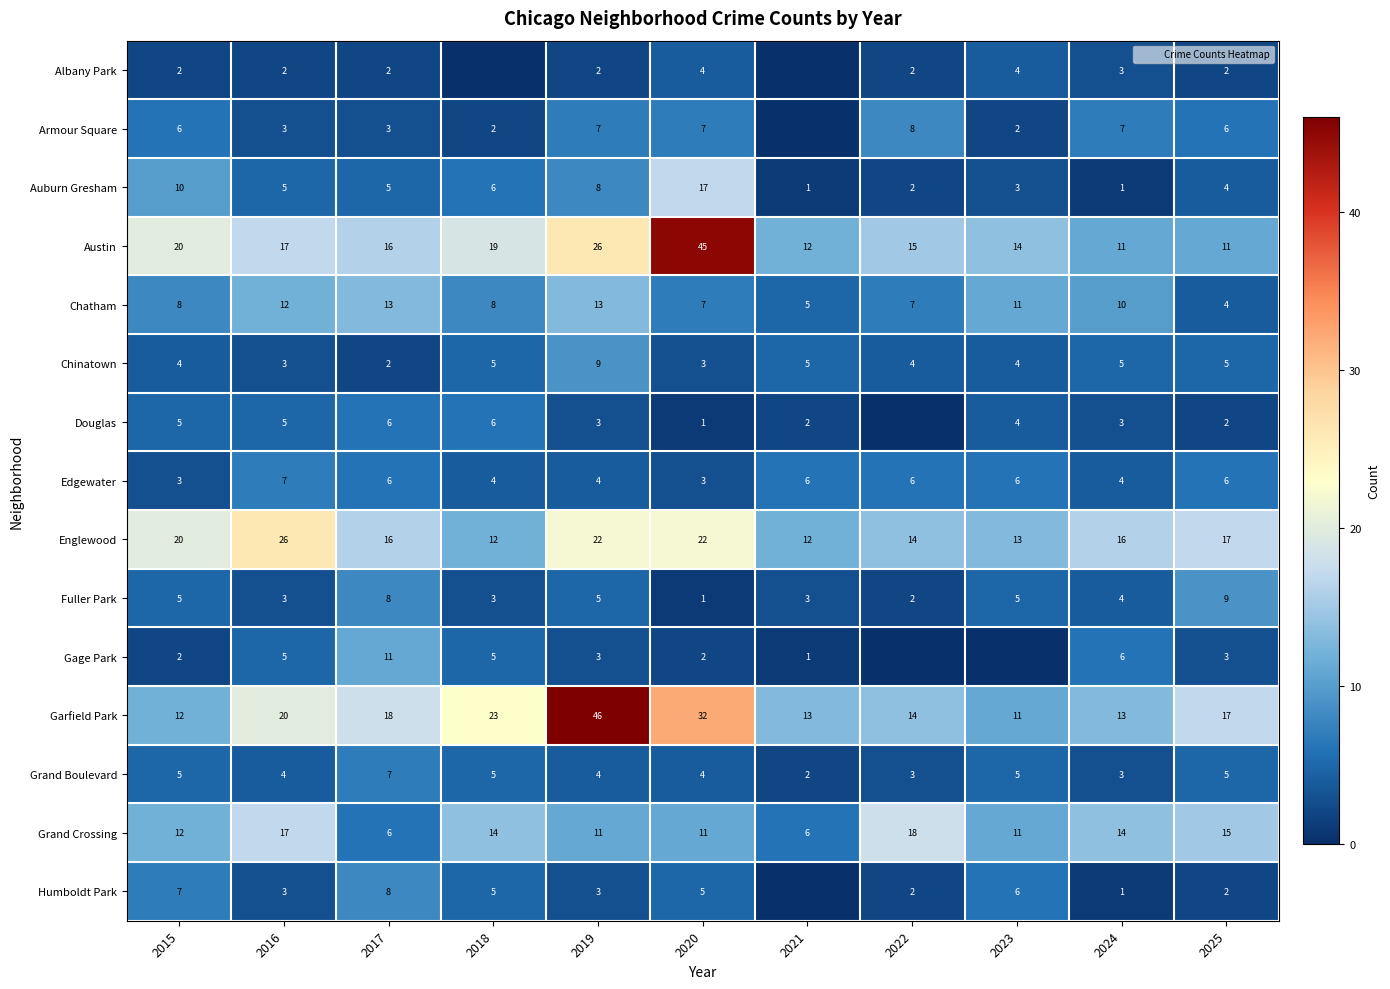

At which category is the sum across all series the highest?

2019